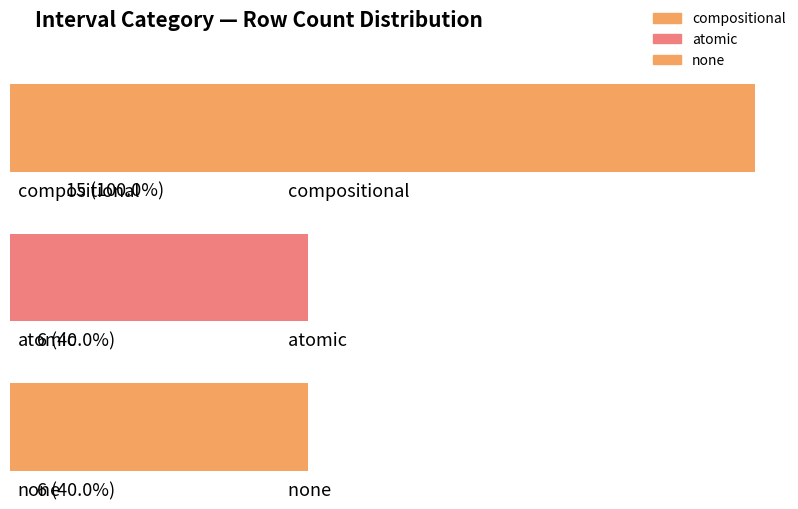

What position from the left is none?

3